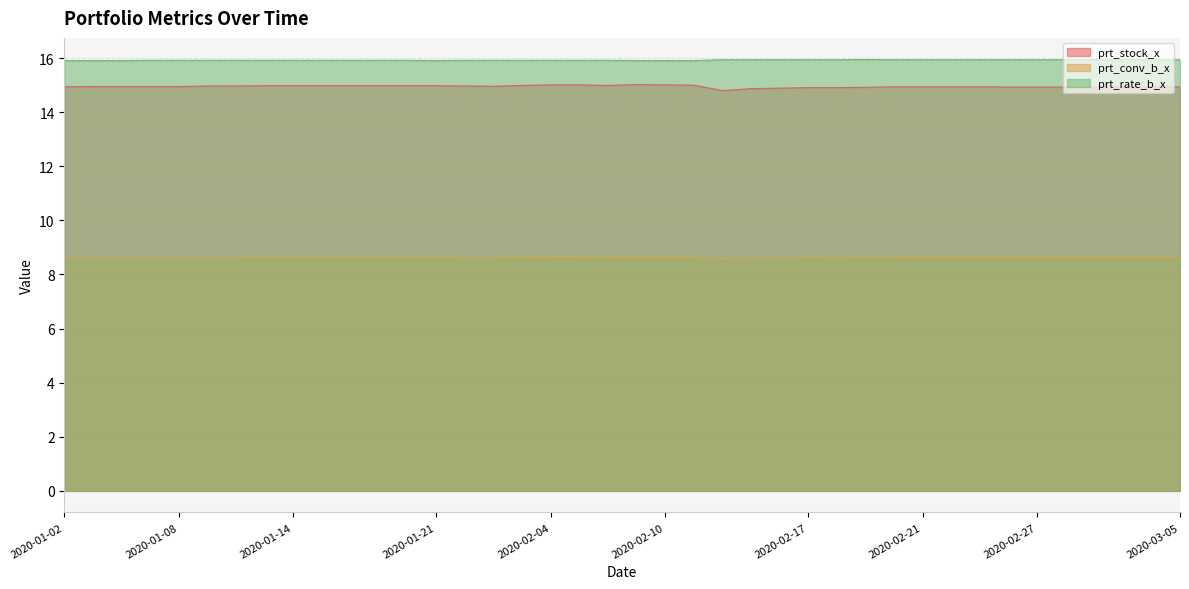

What position from the right is 2020-02-04?

23